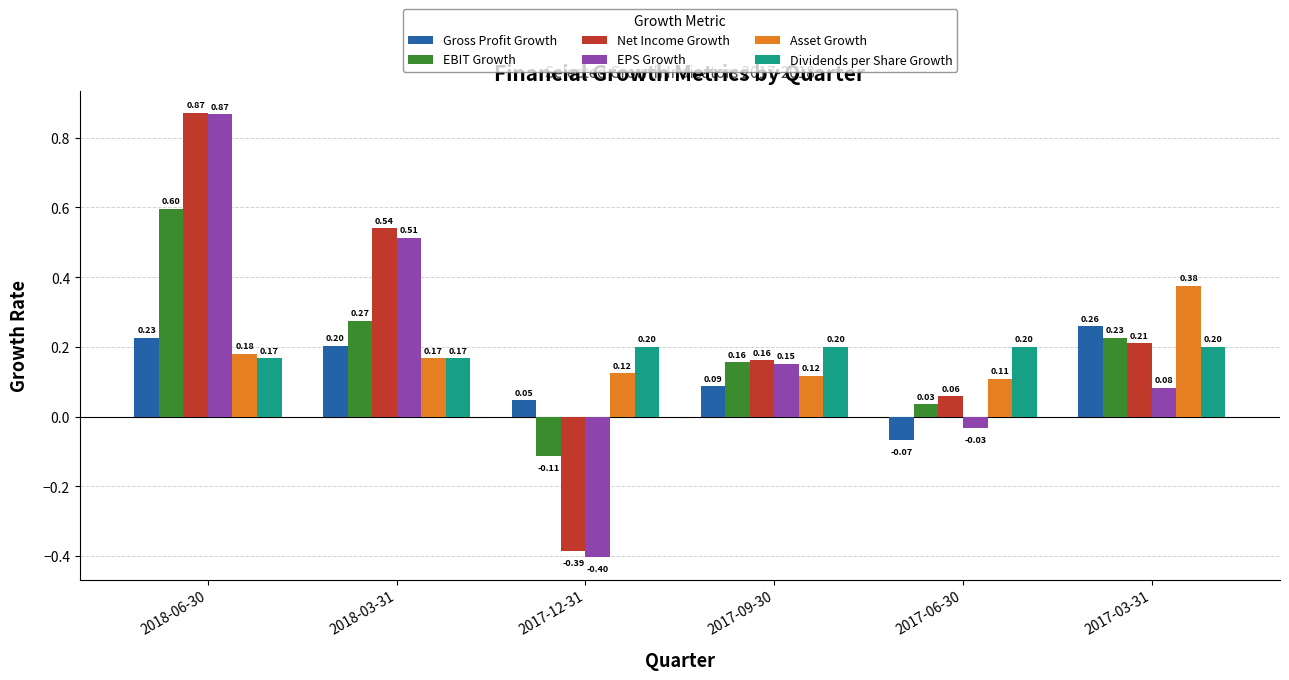

How many distinct data groups are displayed?

6